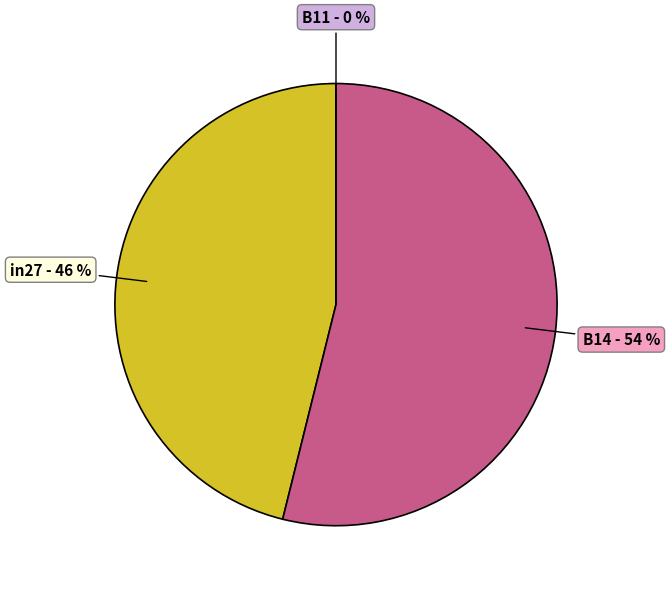

To the nearest percent, what is the difference between the largest and smallest slice percentages?

54%